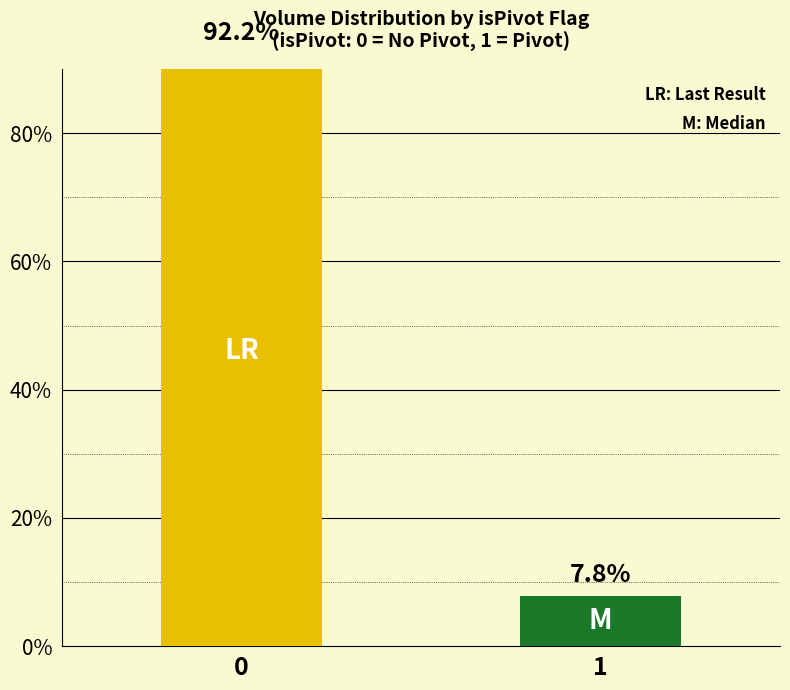

What is the ratio of the value at 1 to the value at 0?

0.1